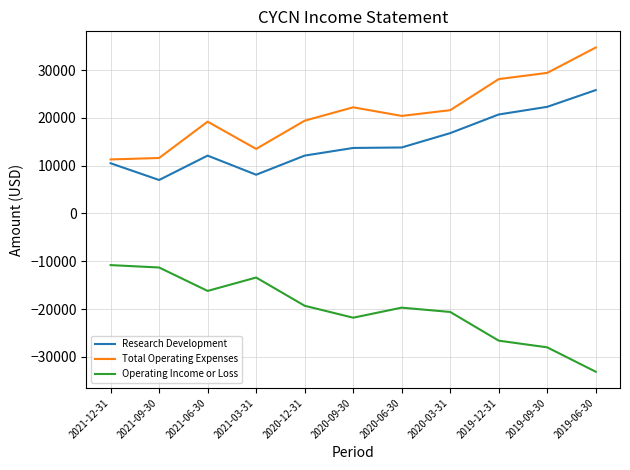

The value of Research Development at 2021-09-30 is 7000. True or false?

True